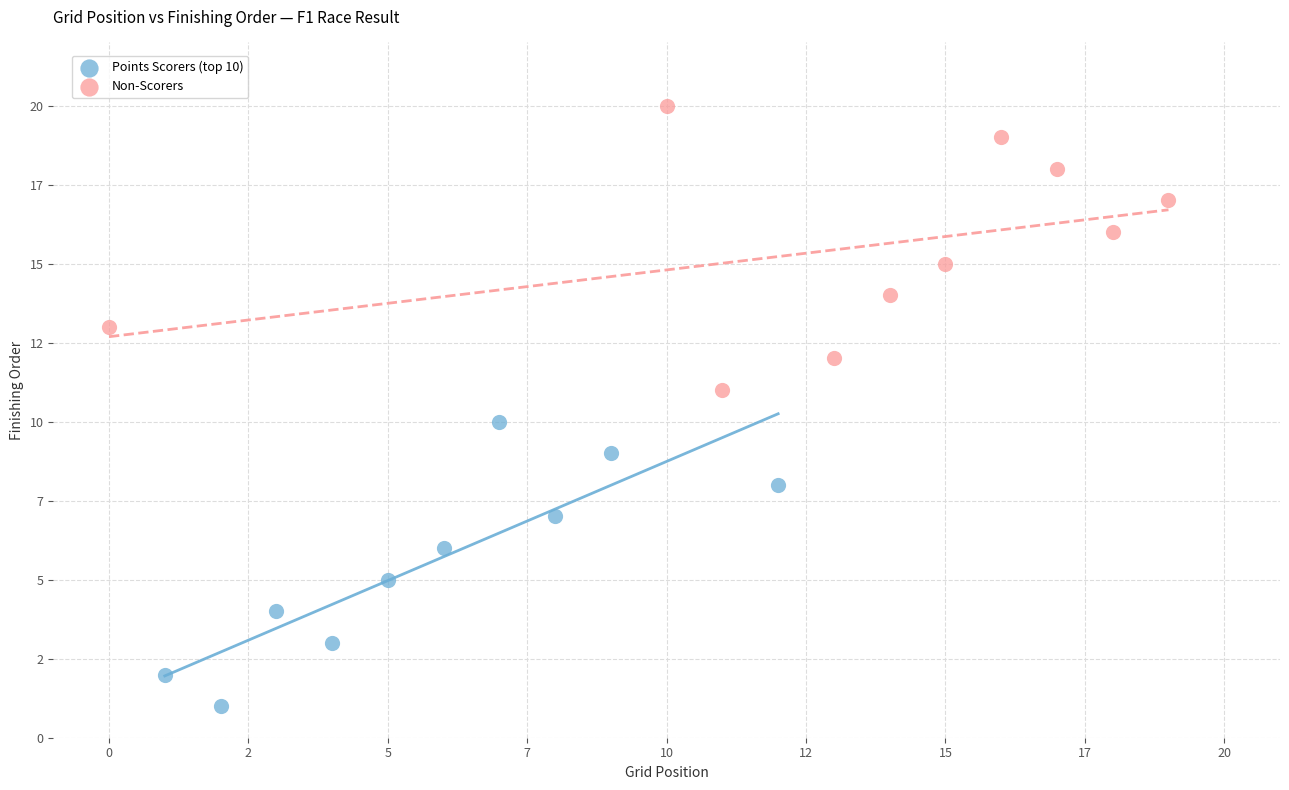

What are all the series names shown in the legend?

Points Scorers (top 10), Non-Scorers